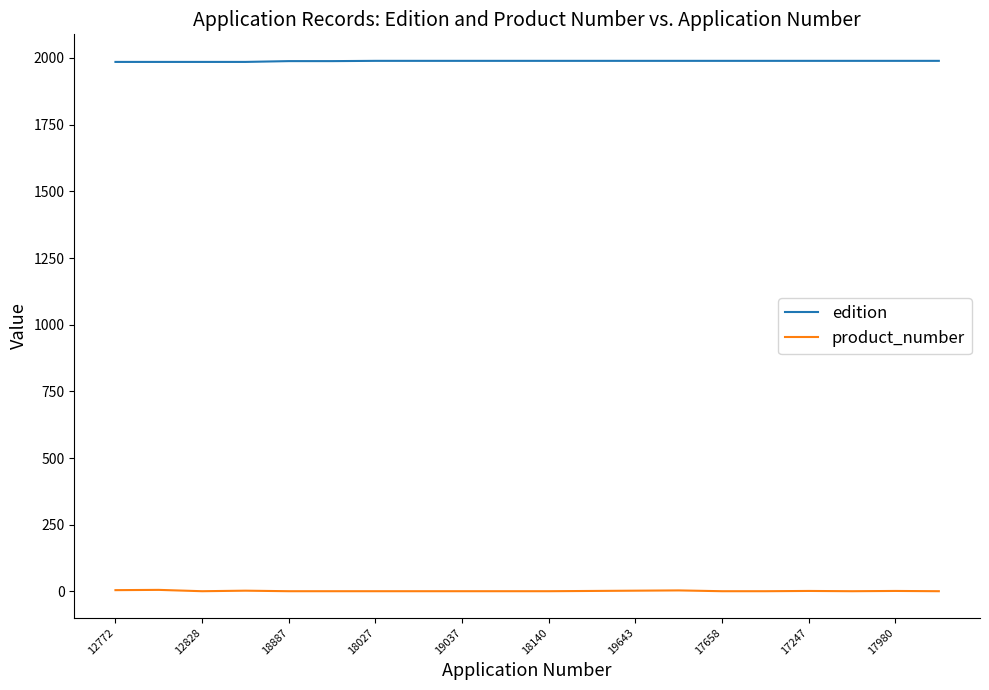

Which series has the largest total across all categories?

edition